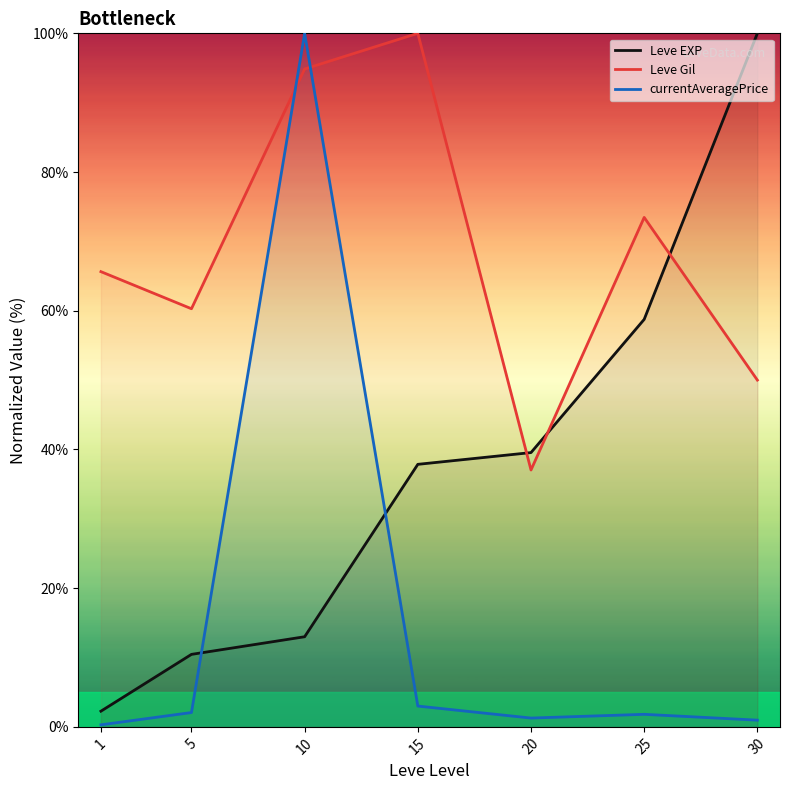

The value of Leve Gil at 1 is 65.6. True or false?

True